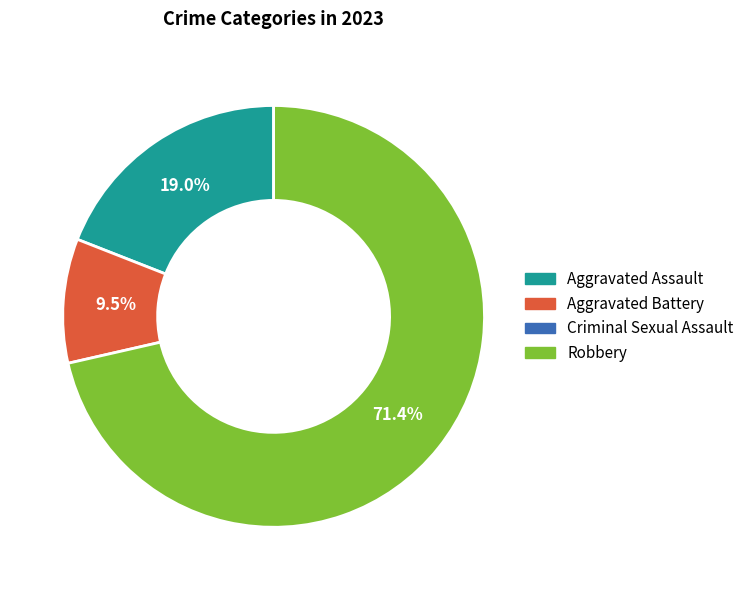

Count the number of slices in the pie.

3